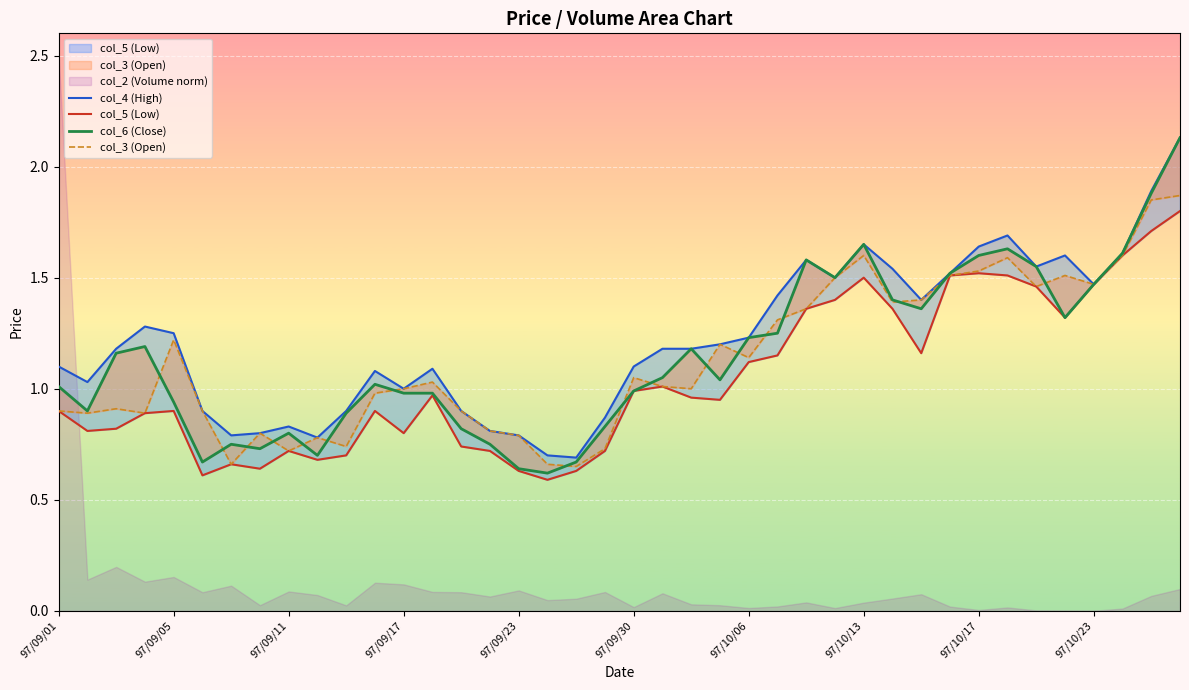

Which series has the largest total across all categories?

col_4 (High)